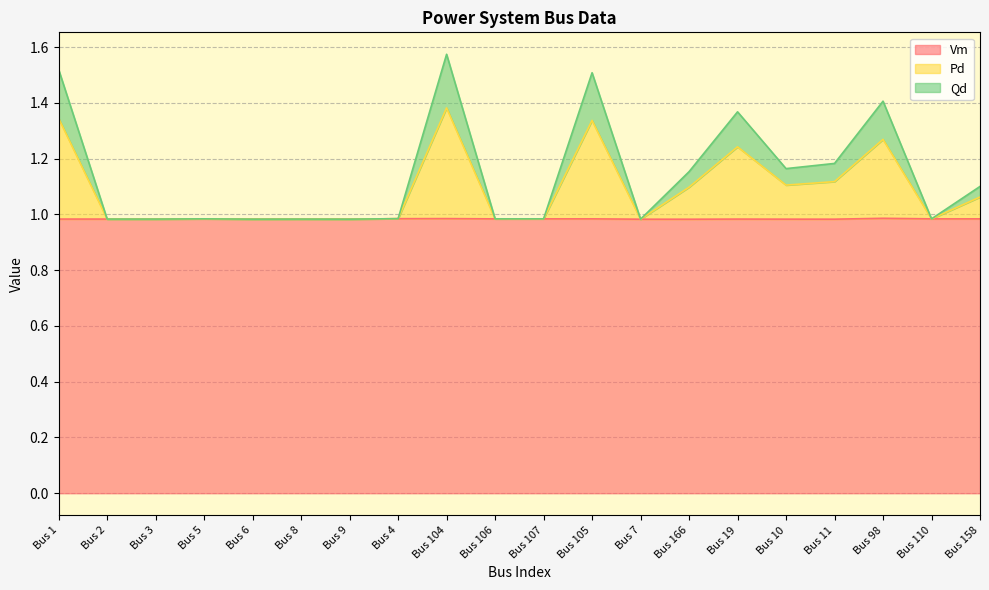

What is the lowest value of the Qd series?

1.0